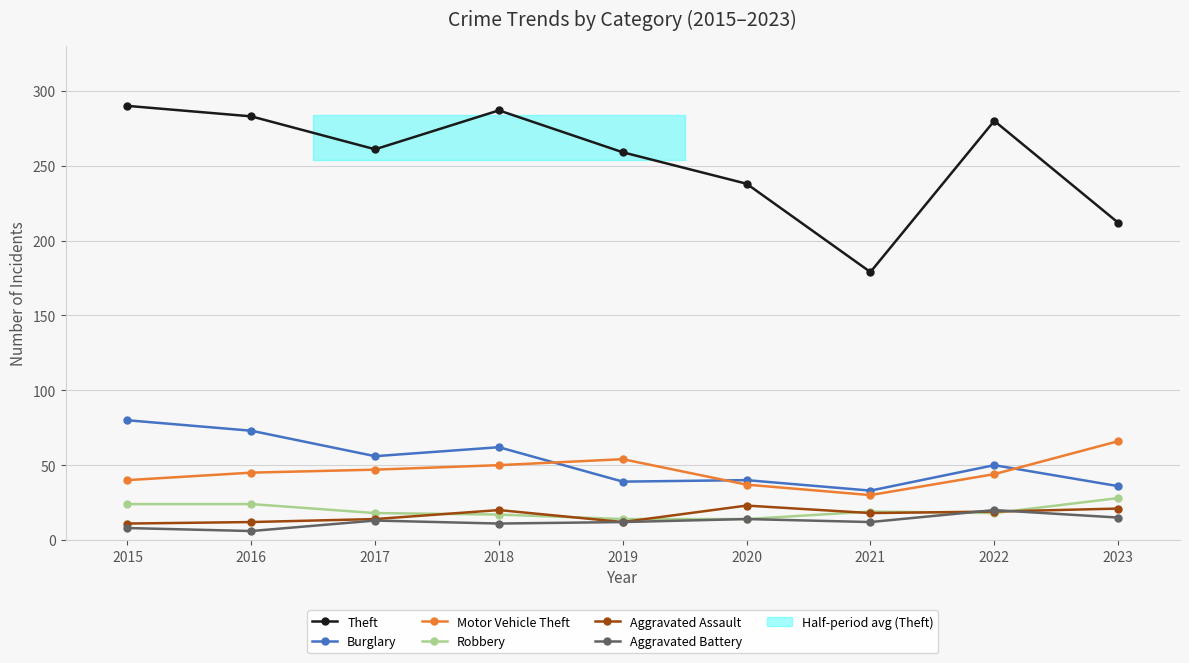

What is the spread (max minus min) of values at 2015?

282